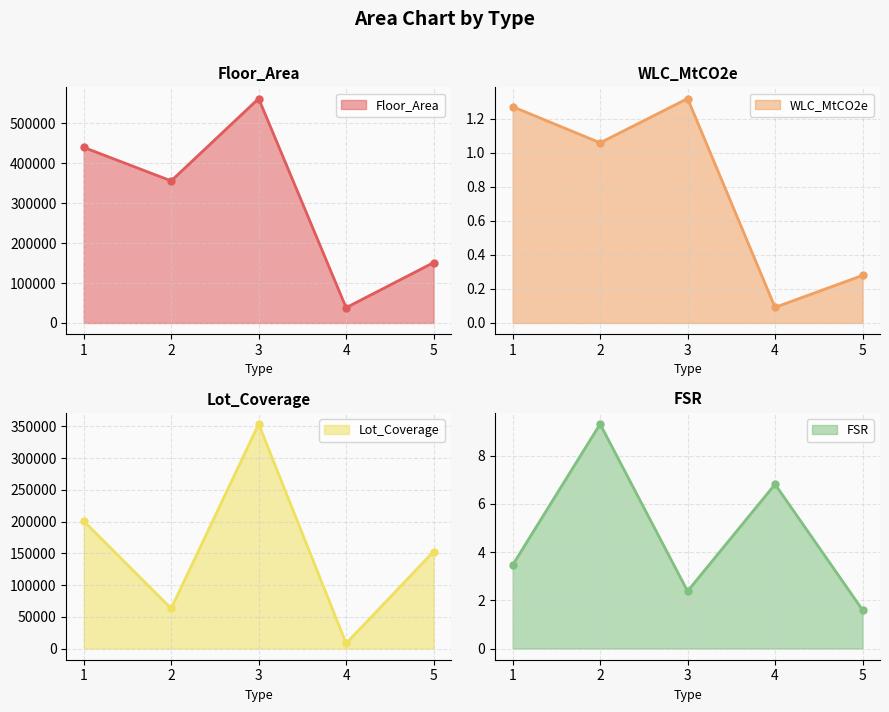

True or false: WLC_MtCO2e has a value of 1.6 at 2.

False